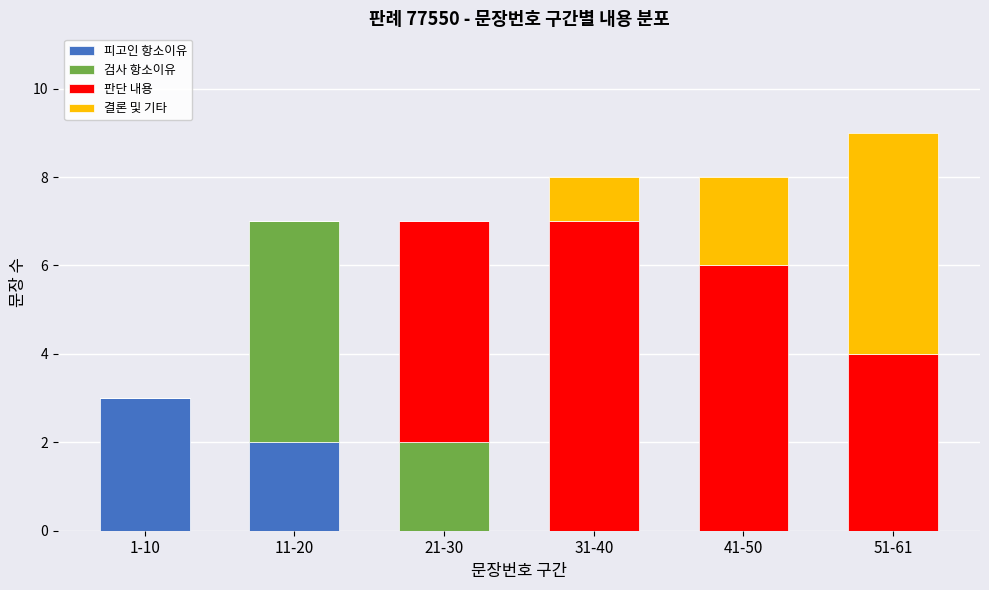

Which category has the highest value in the 피고인 항소이유 series?

1-10